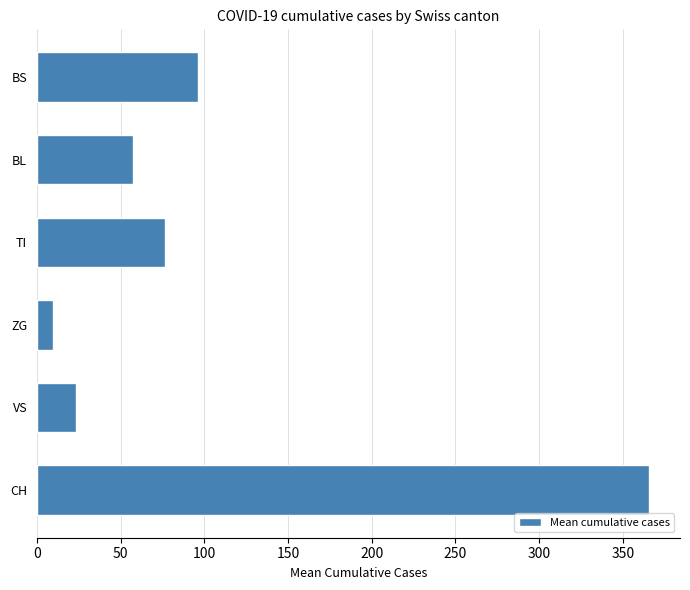

Reading bottom to top, extract all data points from this chart.

CH=365.8	VS=23.1	ZG=9.6	TI=76.7	BL=57.6	BS=96.0